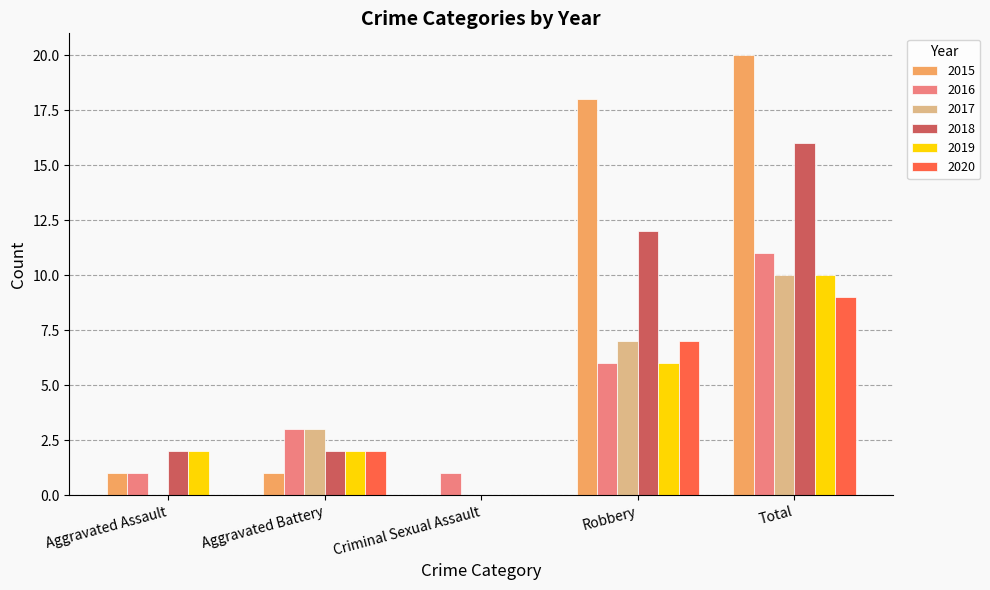

At which label does 2016 reach its peak?

Total